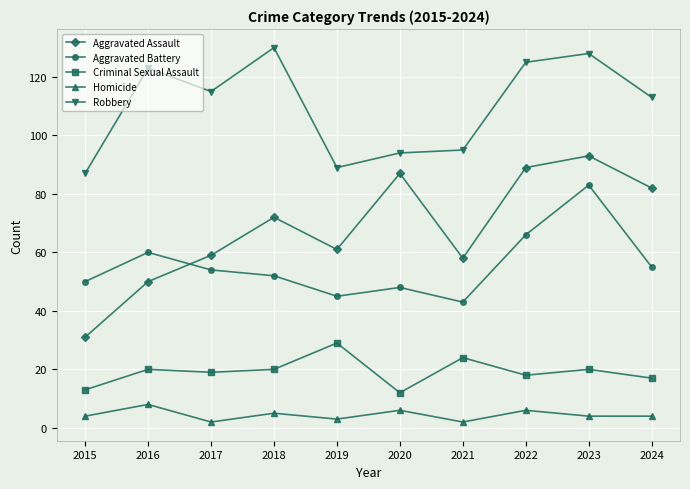

Rank the series by their maximum value, from lowest to highest.

Homicide, Criminal Sexual Assault, Aggravated Battery, Aggravated Assault, Robbery